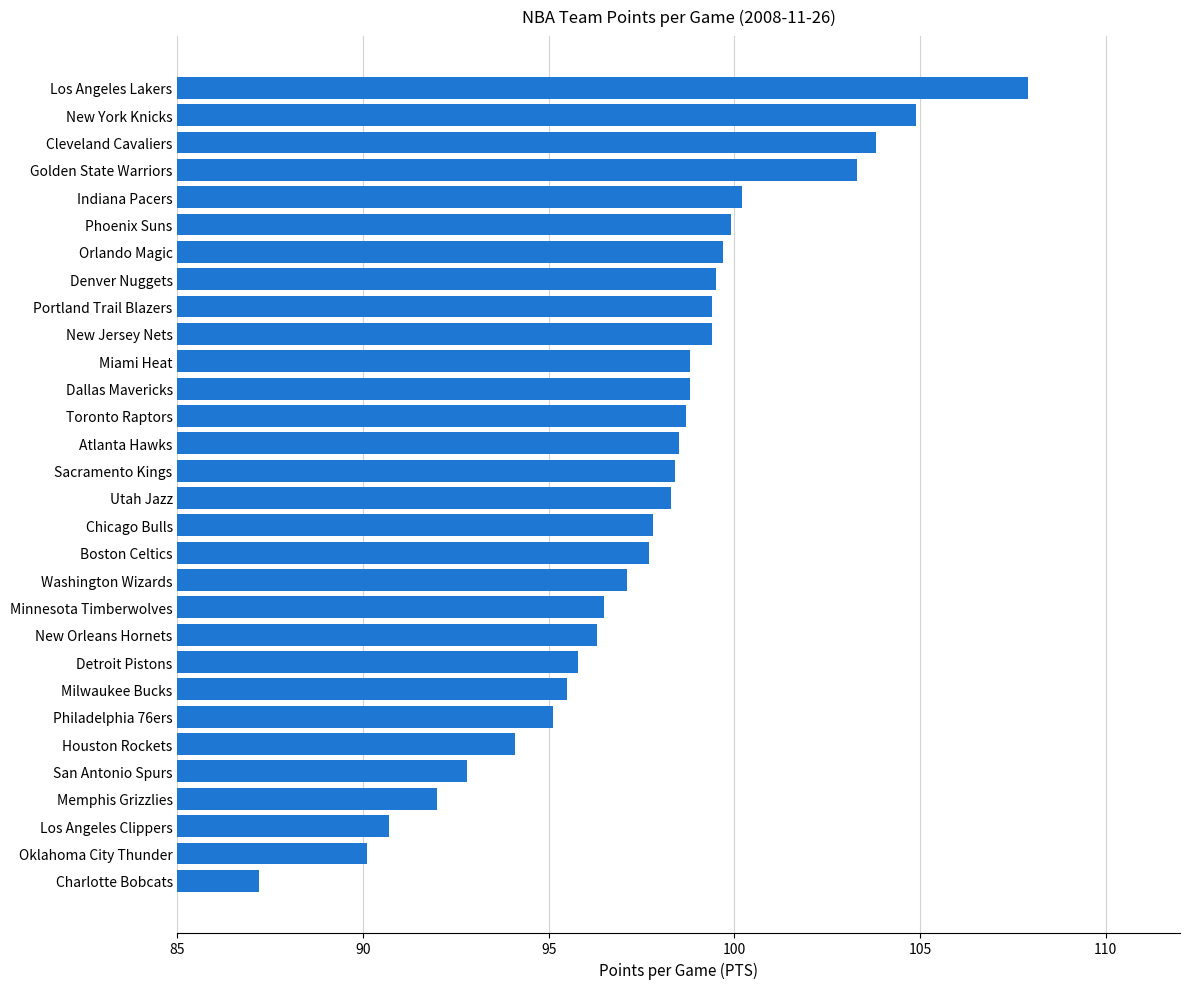

Approximately how many times larger is the value at New York Knicks compared to Orlando Magic?

1.1